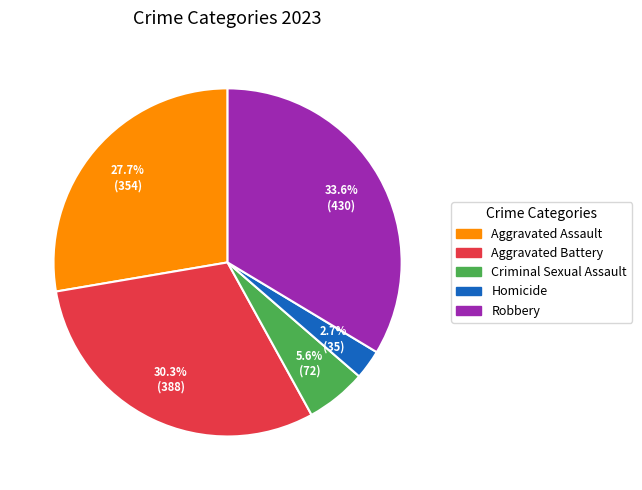

Between Aggravated Assault and Homicide, which is larger?

Aggravated Assault